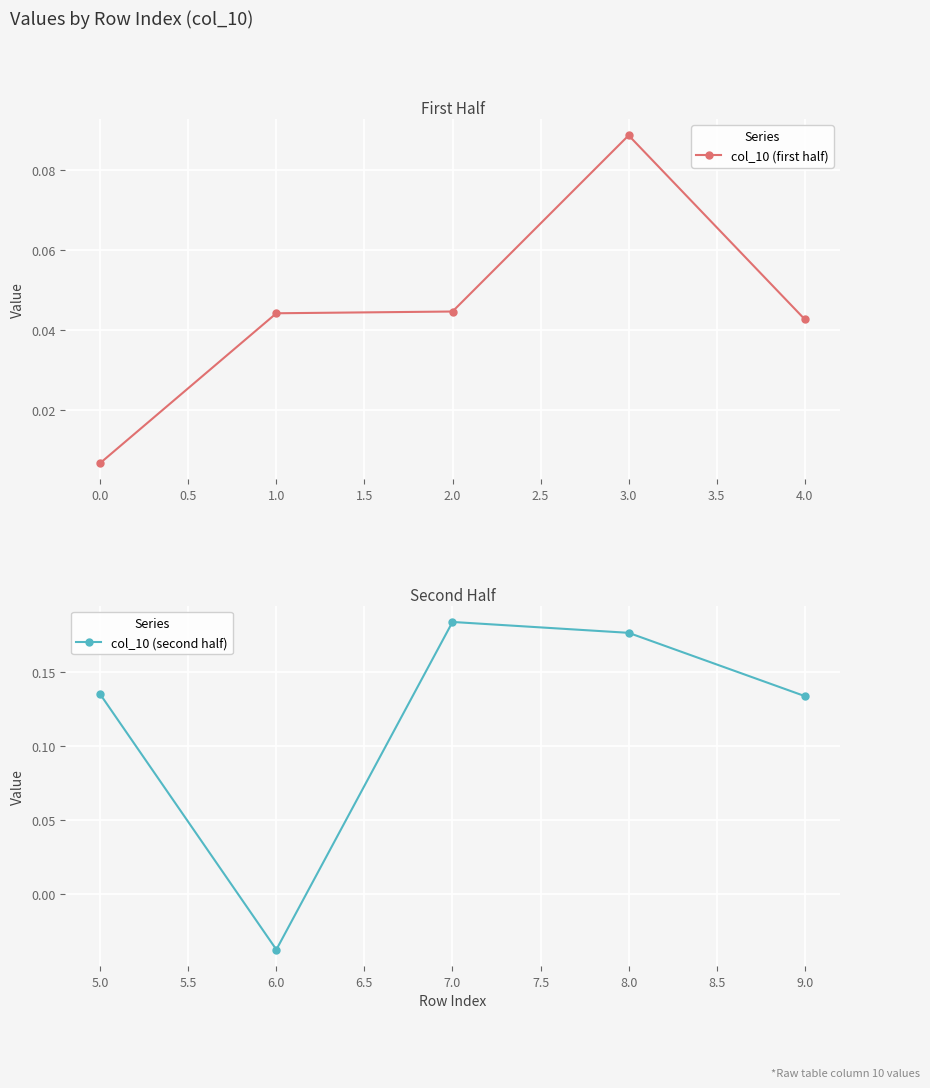

Is it true that col_10 (second half) equals 0.1 at 7.0?

False